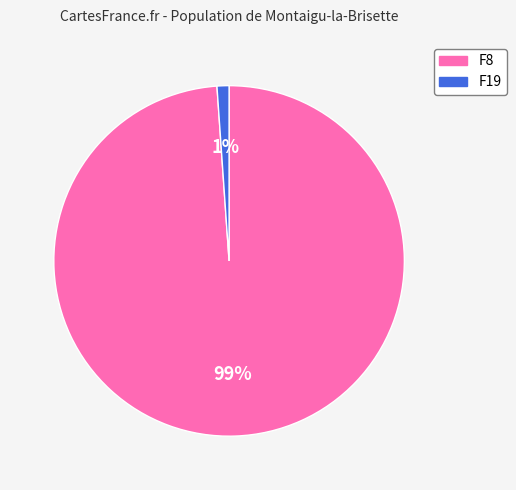

The F8 slice represents 99% of the pie. True or false?

True